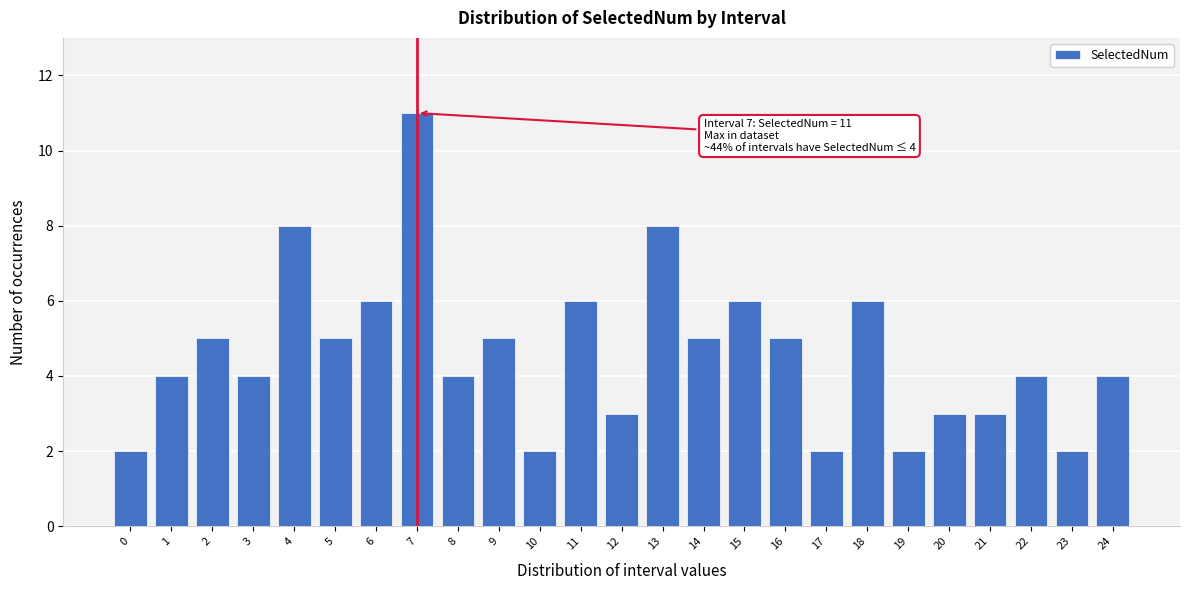

Reading left to right, list all the values displayed in this chart.

0=2	1=4	2=5	3=4	4=8	5=5	6=6	7=11	8=4	9=5	10=2	11=6	12=3	13=8	14=5	15=6	16=5	17=2	18=6	19=2	20=3	21=3	22=4	23=2	24=4